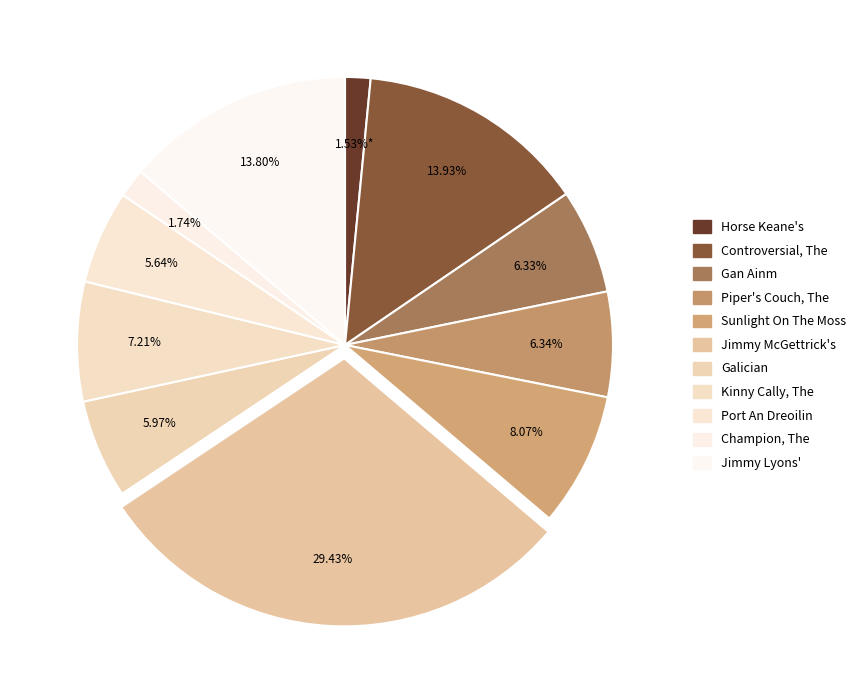

Is there a majority slice in this chart?

No